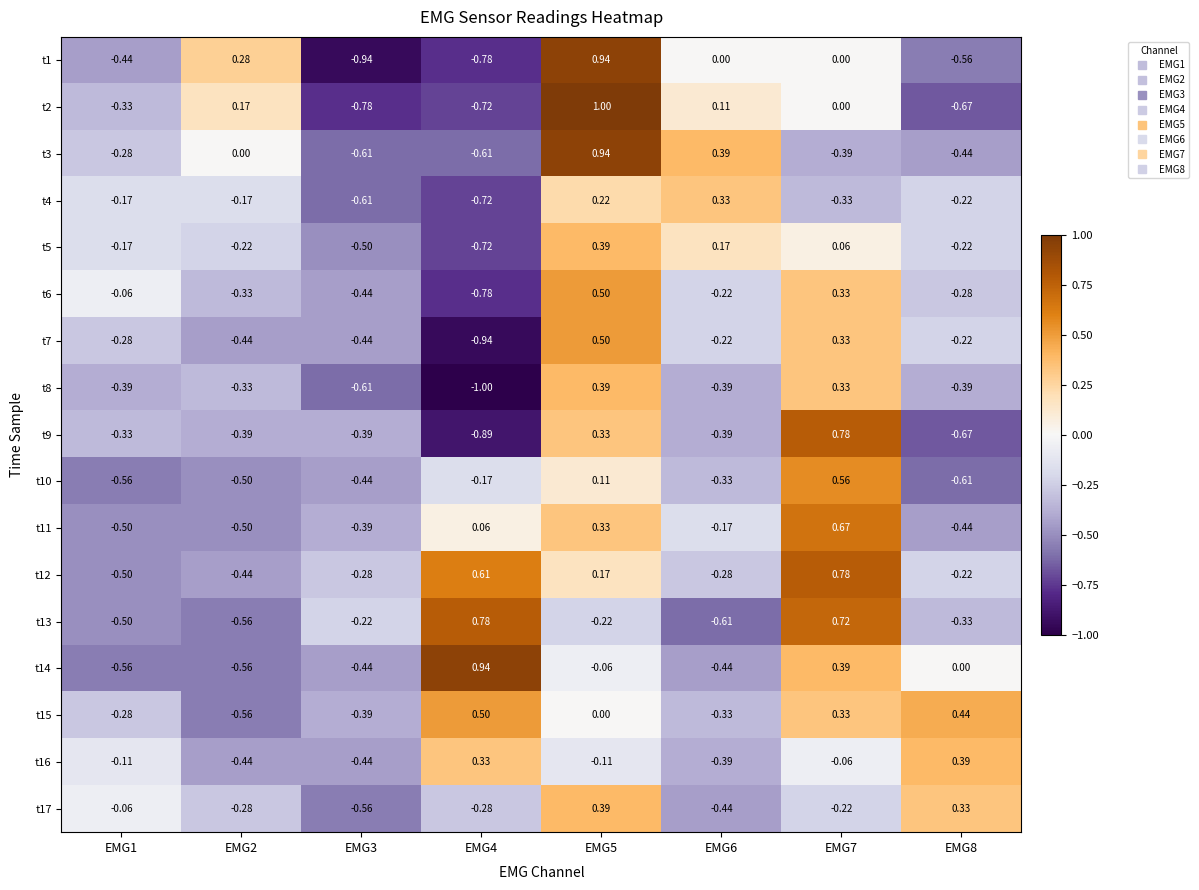

Is the value of t9 at EMG3 greater than the value of t3 at EMG2?

No